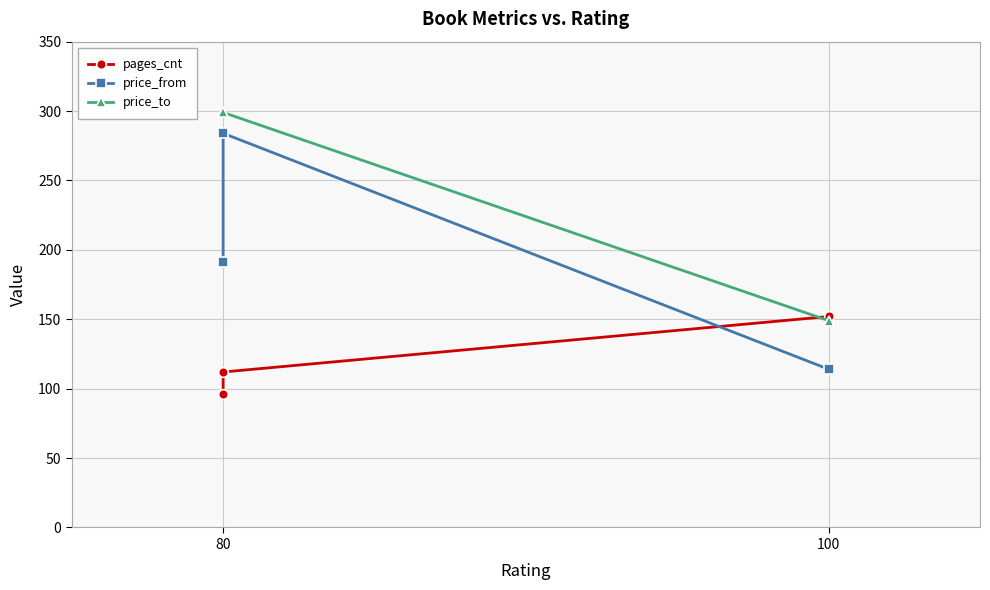

Which series has the largest range (max minus min)?

price_from